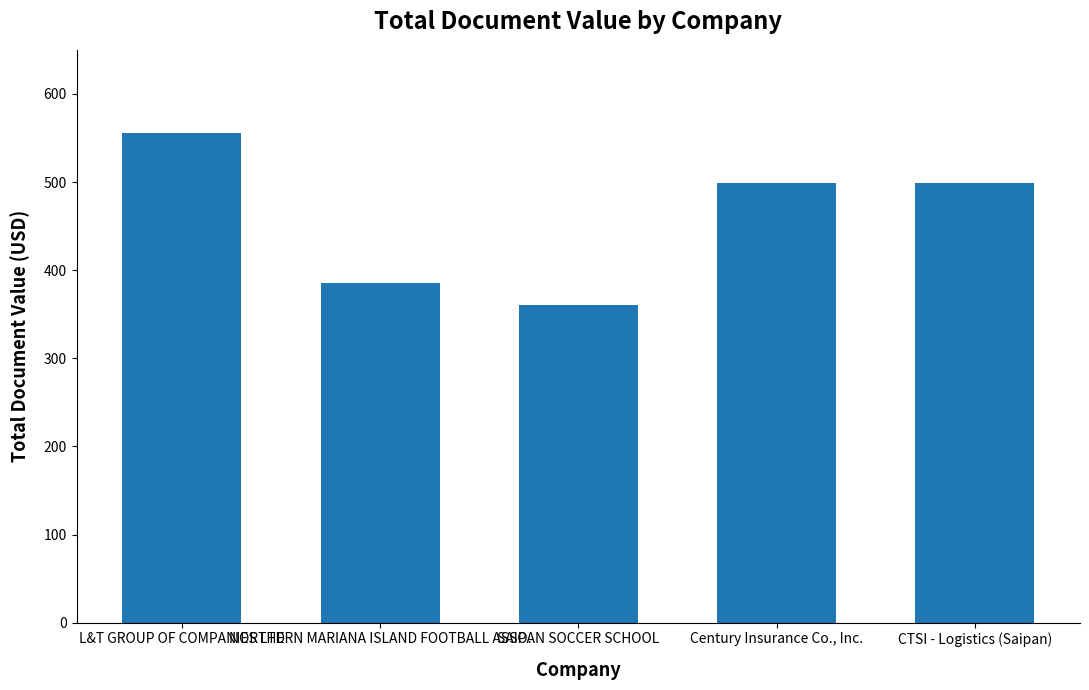

What is the ratio of the value at NORTHERN MARIANA ISLAND FOOTBALL ASSO. to the value at L&T GROUP OF COMPANIES LTD?

0.7